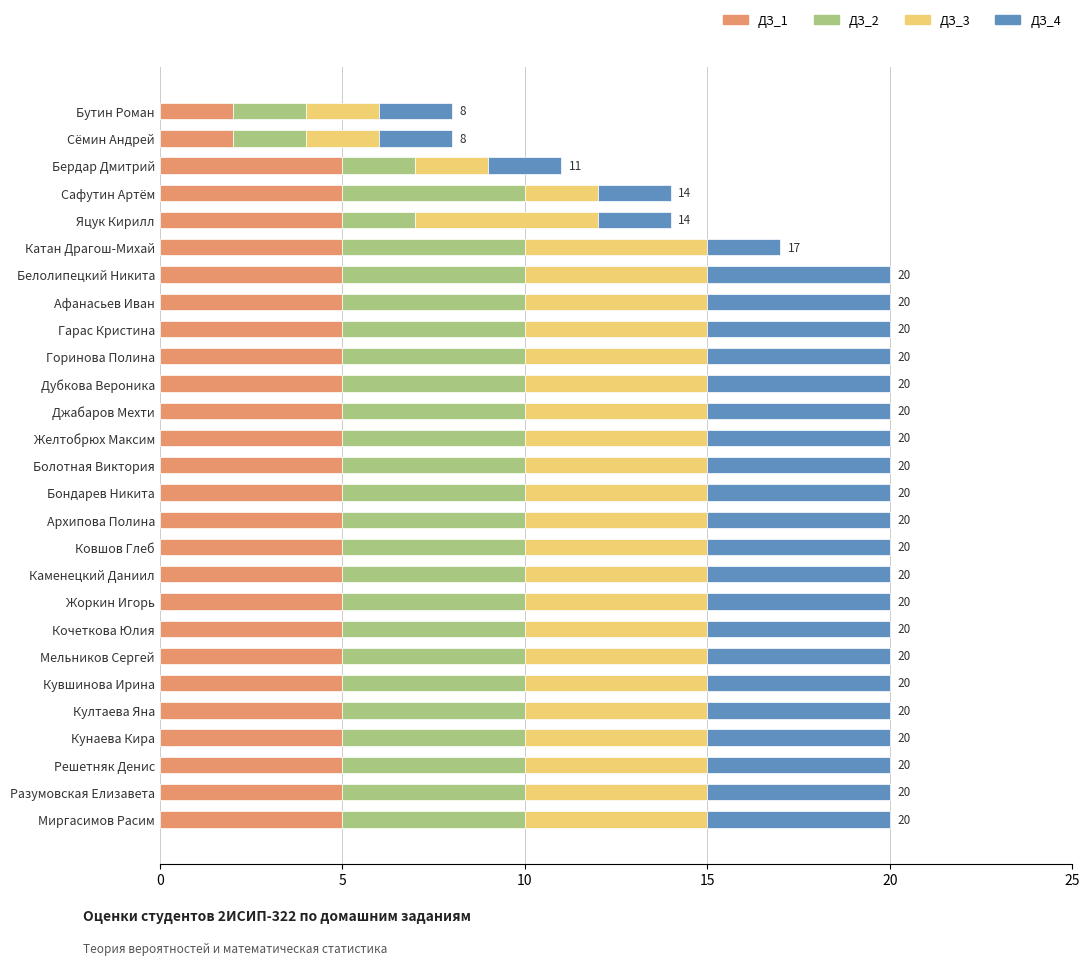

What is the maximum value for ДЗ_1?

5